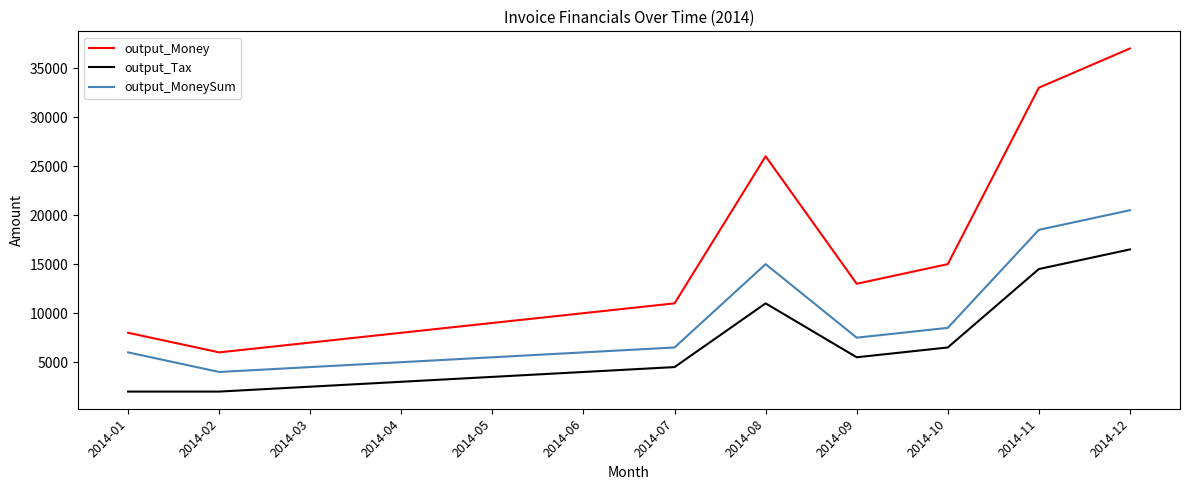

Count the number of data series in this chart.

3